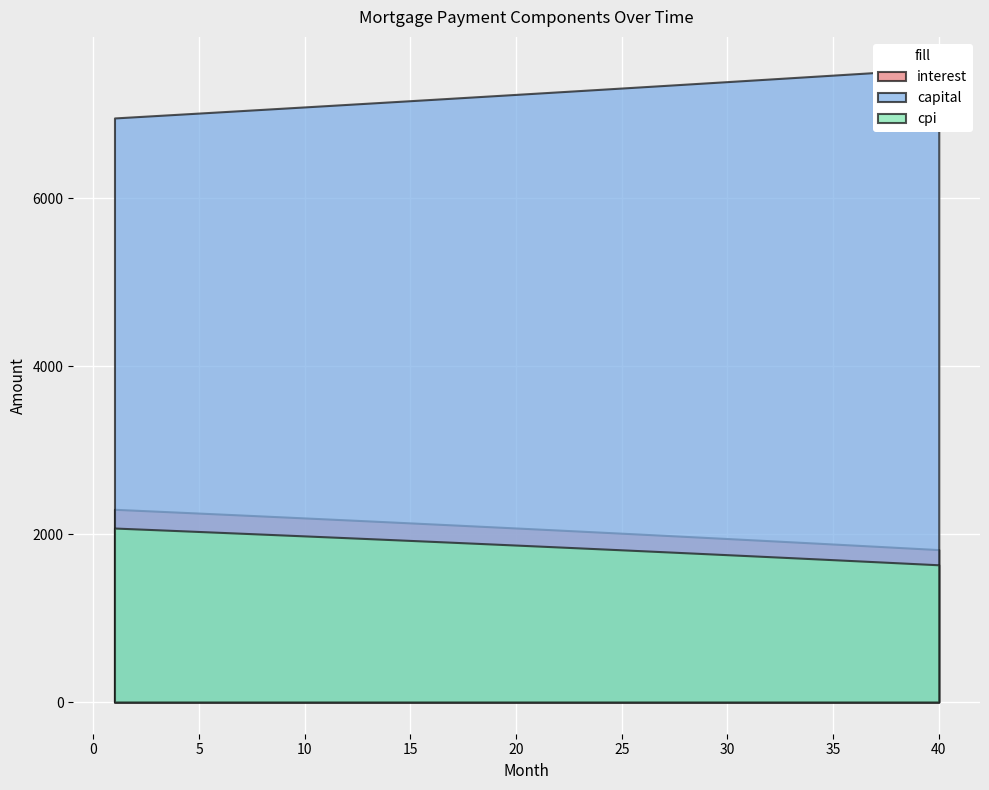

True or false: the data has more than 0 interior local peaks.

False